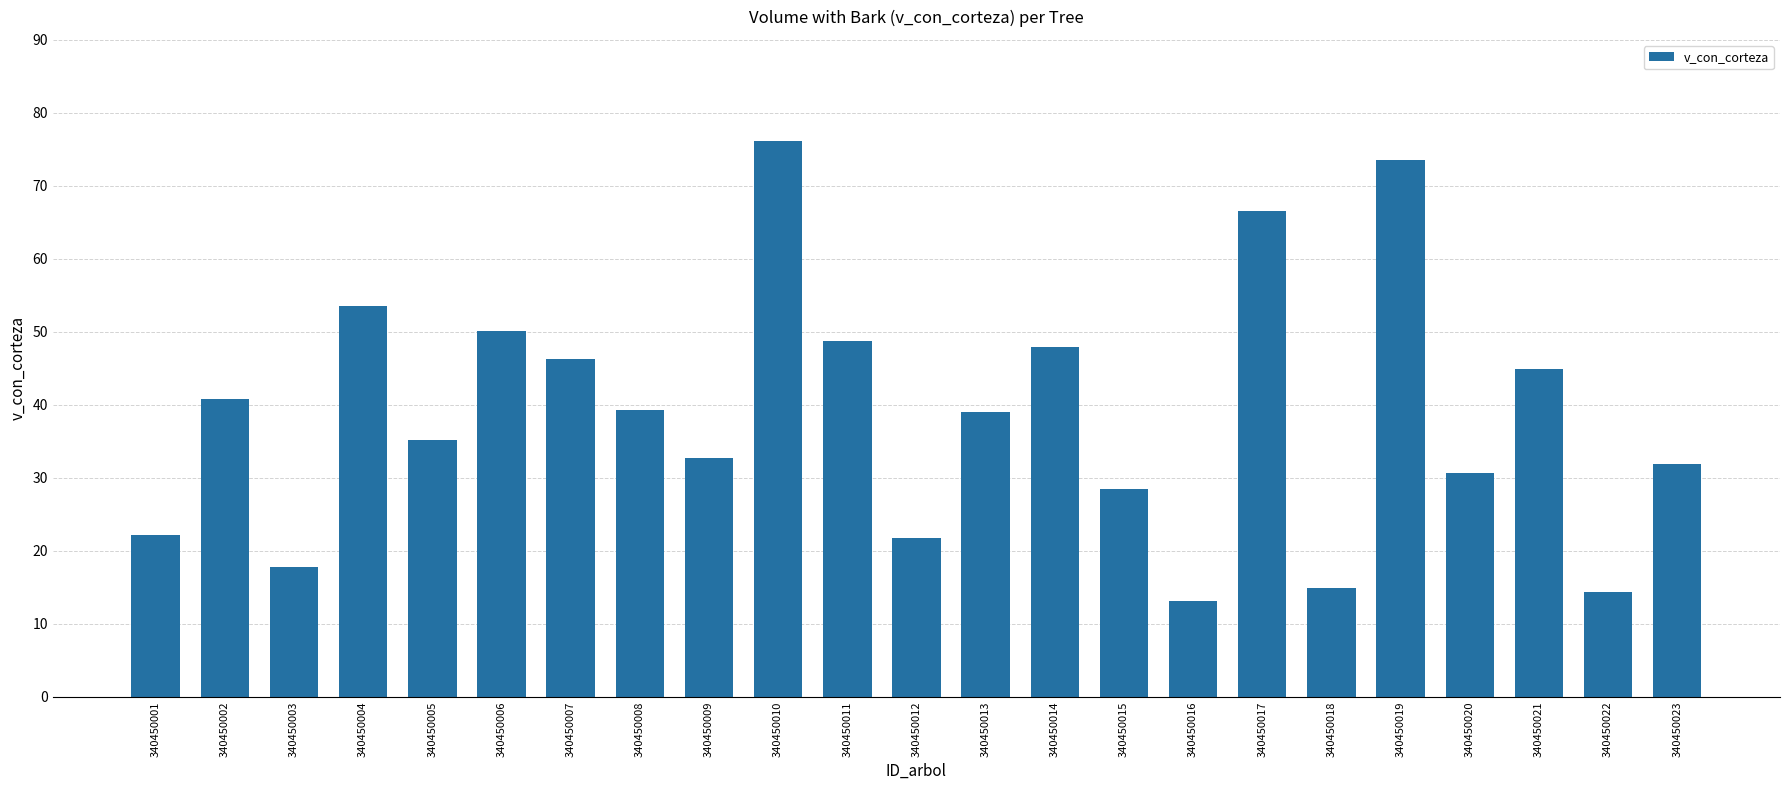

Are the bars horizontal?

No